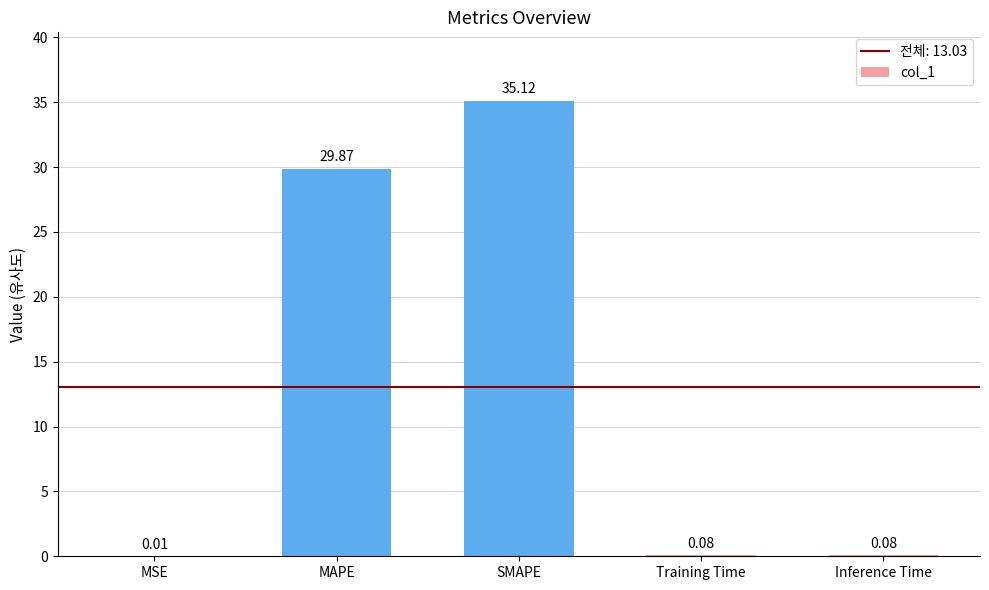

What is the change in value from MAPE to Inference Time?

-29.8